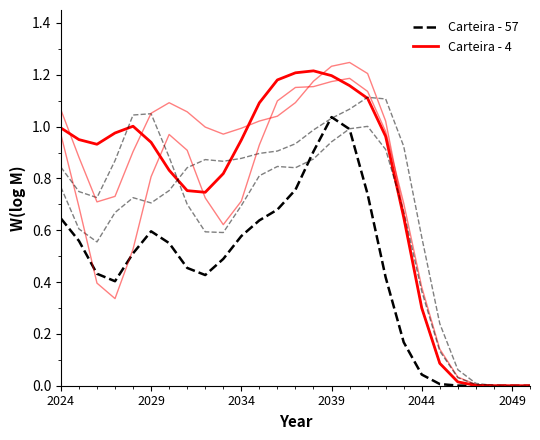

List the series in order of their peak value, lowest first.

Carteira - 57, Carteira - 4